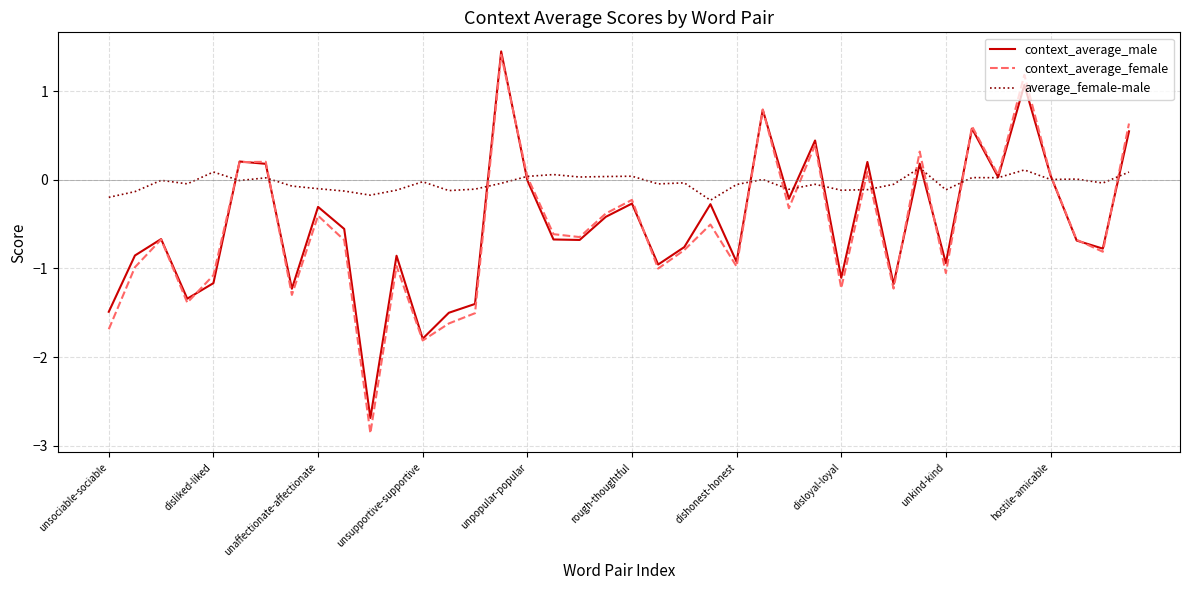

Which series has the largest total across all categories?

average_female-male